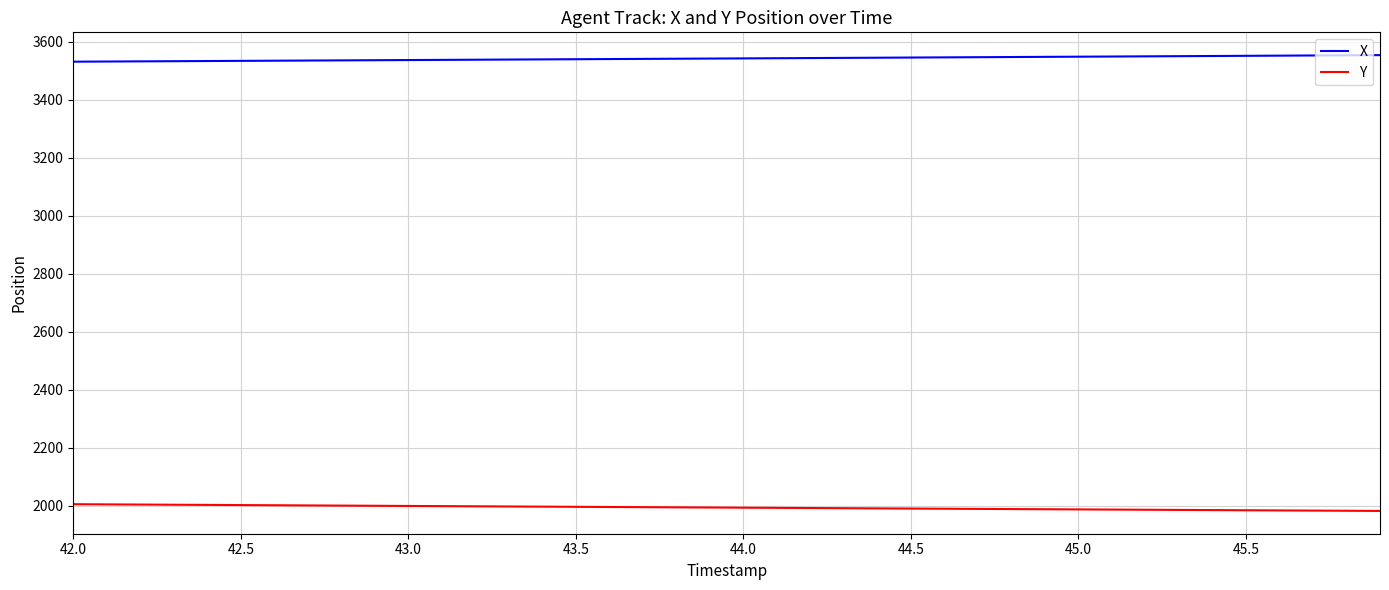

Which series has the largest total across all categories?

X